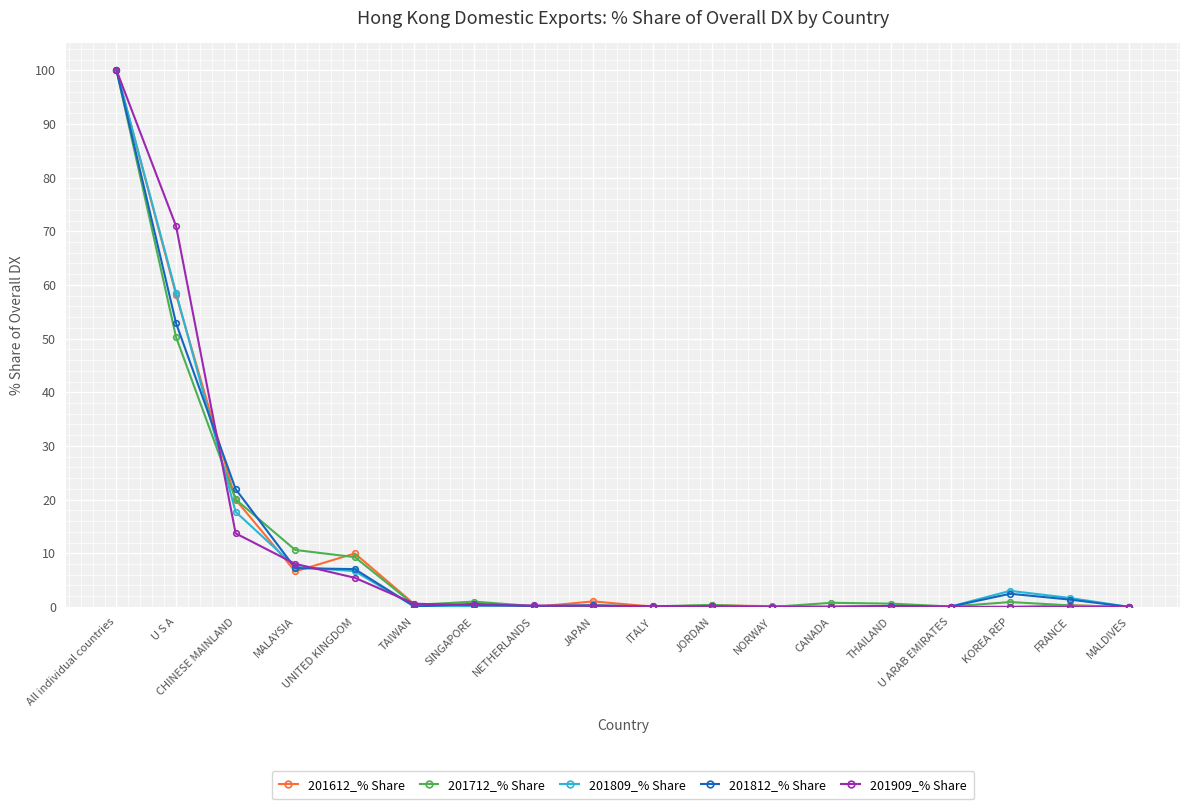

The value of 201809_% Share at THAILAND is 0.2. True or false?

True